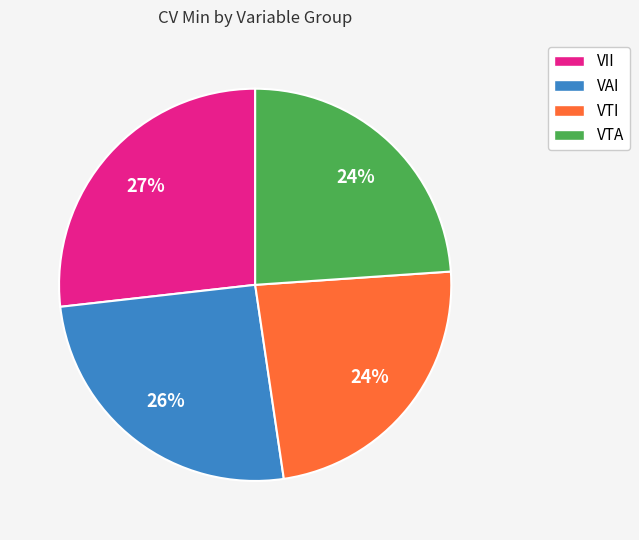

What percentage is the VTA slice, to the nearest percent?

24%